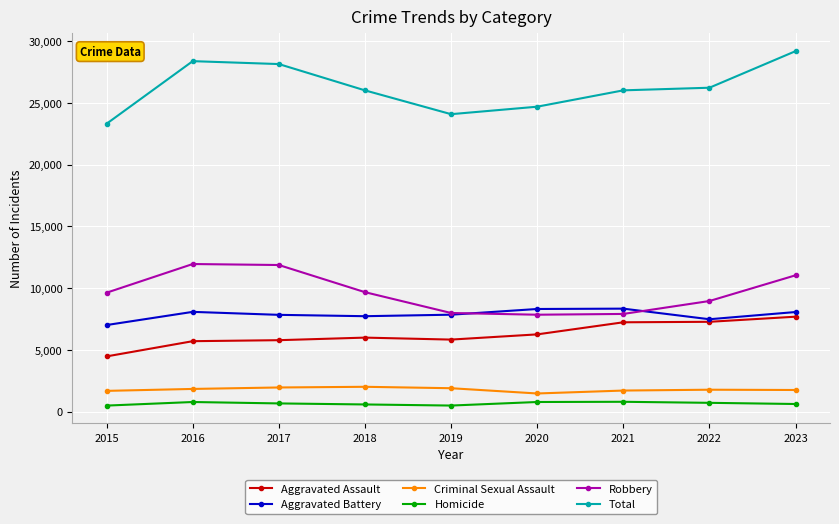

What is the maximum value for Aggravated Battery?

8347